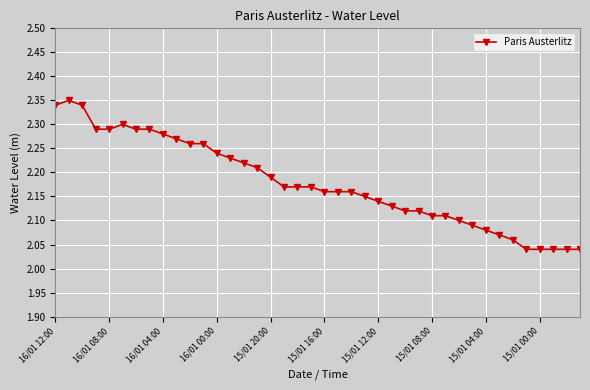

True or false: there are more than 0 points higher than both neighbors.

True